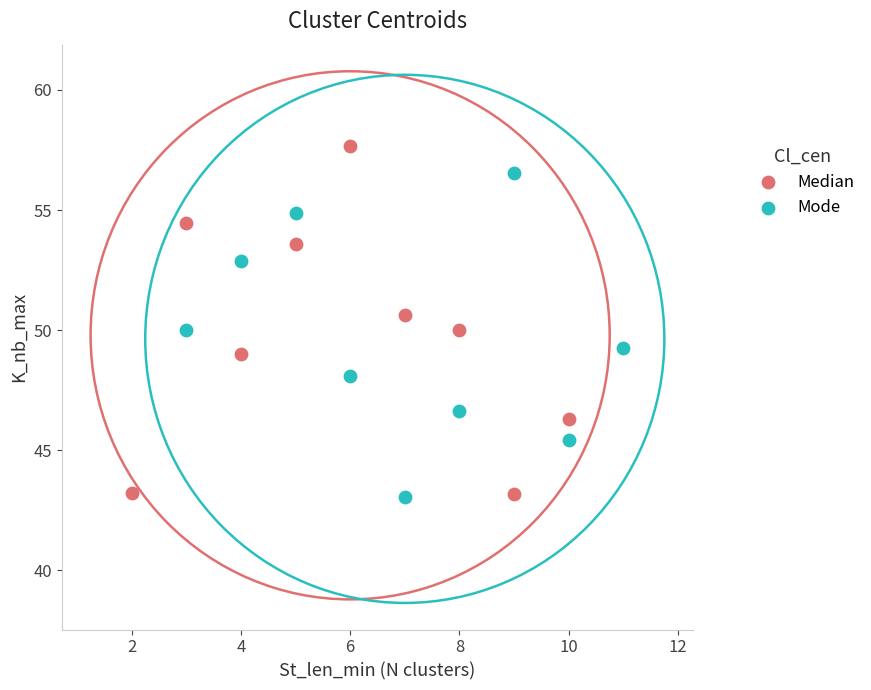

Which series contains the highest Y value?

Median